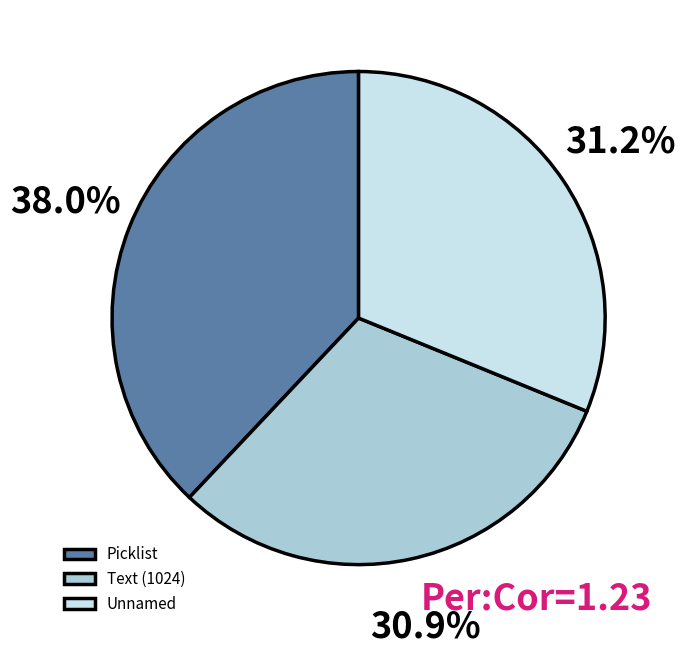

Which slice is the largest?

Picklist